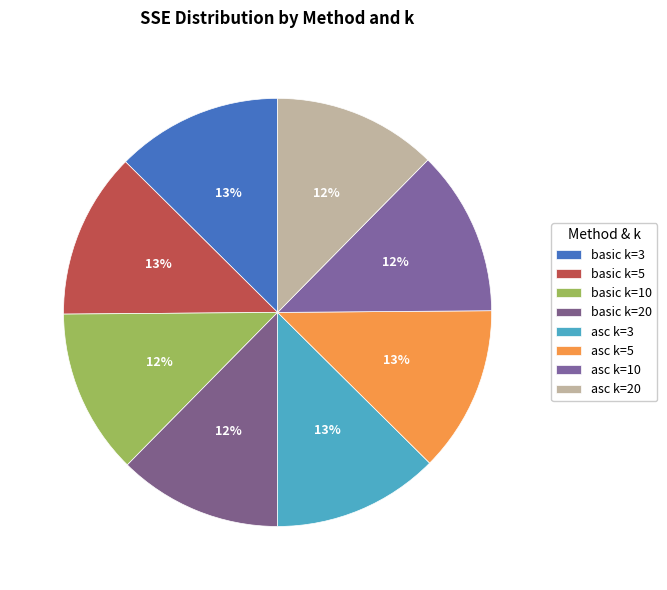

Combined, do asc k=5 and basic k=10 account for over 50%?

No